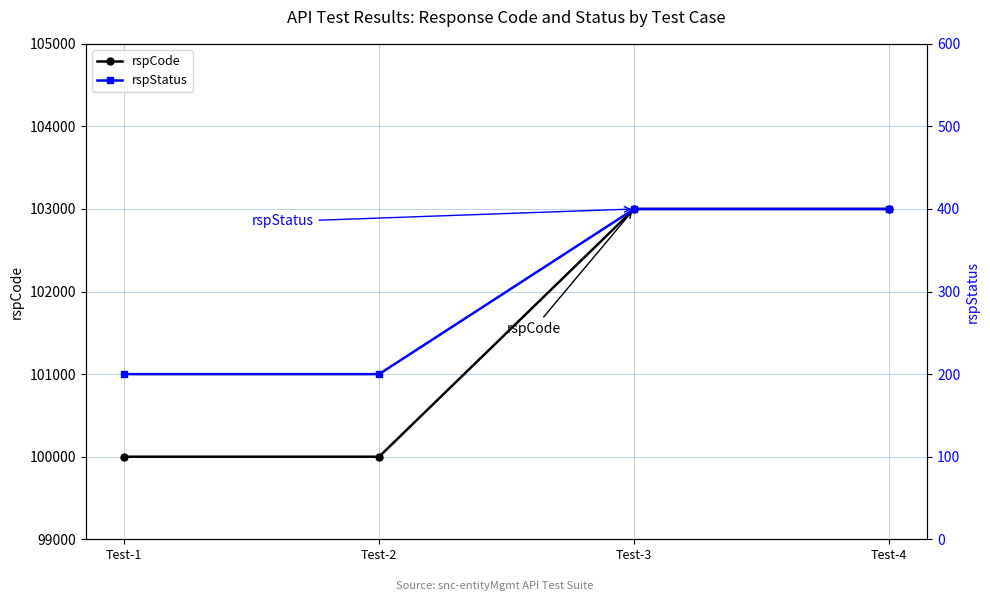

Rank the series at Test-1 from highest to lowest value.

rspCode, rspStatus